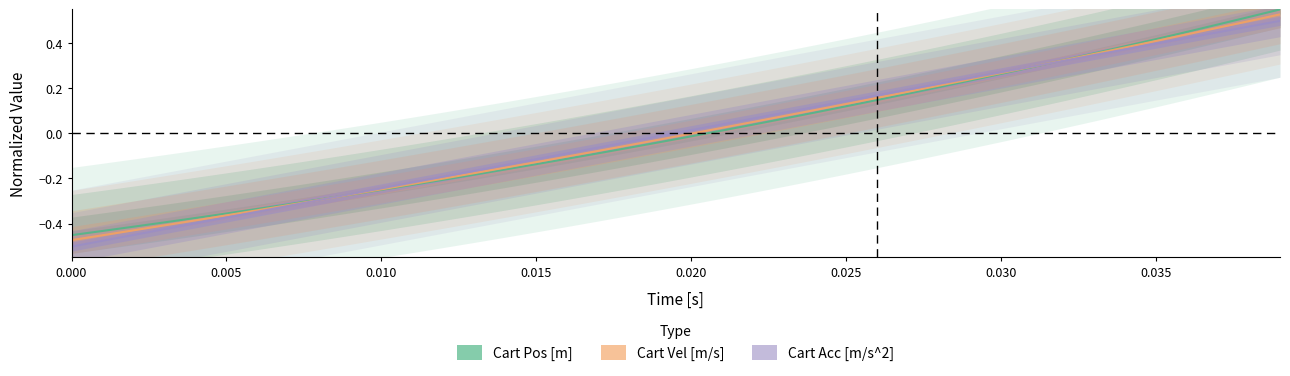

Reading left to right, list all the values displayed in this chart.

Cart Pos [m]: -0.5	-0.4	-0.4	-0.4	-0.4	-0.4	-0.3	-0.3	-0.3	-0.3	-0.3	-0.2	-0.2	-0.2	-0.2	-0.1	-0.1	-0.1	-0.1	-0.0	-0.0	0.0	0.0	0.1	0.1	0.1	0.1	0.2	0.2	0.2	0.3	0.3	0.3	0.4	0.4	0.4	0.4	0.5	0.5	0.5
Cart Vel [m/s]: -0.5	-0.5	-0.4	-0.4	-0.4	-0.4	-0.3	-0.3	-0.3	-0.3	-0.2	-0.2	-0.2	-0.2	-0.2	-0.1	-0.1	-0.1	-0.1	-0.0	-0.0	0.0	0.1	0.1	0.1	0.1	0.2	0.2	0.2	0.2	0.3	0.3	0.3	0.4	0.4	0.4	0.4	0.5	0.5	0.5
Cart Acc [m/s^2]: -0.5	-0.5	-0.5	-0.4	-0.4	-0.4	-0.3	-0.3	-0.3	-0.3	-0.2	-0.2	-0.2	-0.2	-0.1	-0.1	-0.1	-0.1	-0.0	-0.0	0.0	0.0	0.1	0.1	0.1	0.1	0.2	0.2	0.2	0.2	0.3	0.3	0.3	0.3	0.4	0.4	0.4	0.4	0.5	0.5